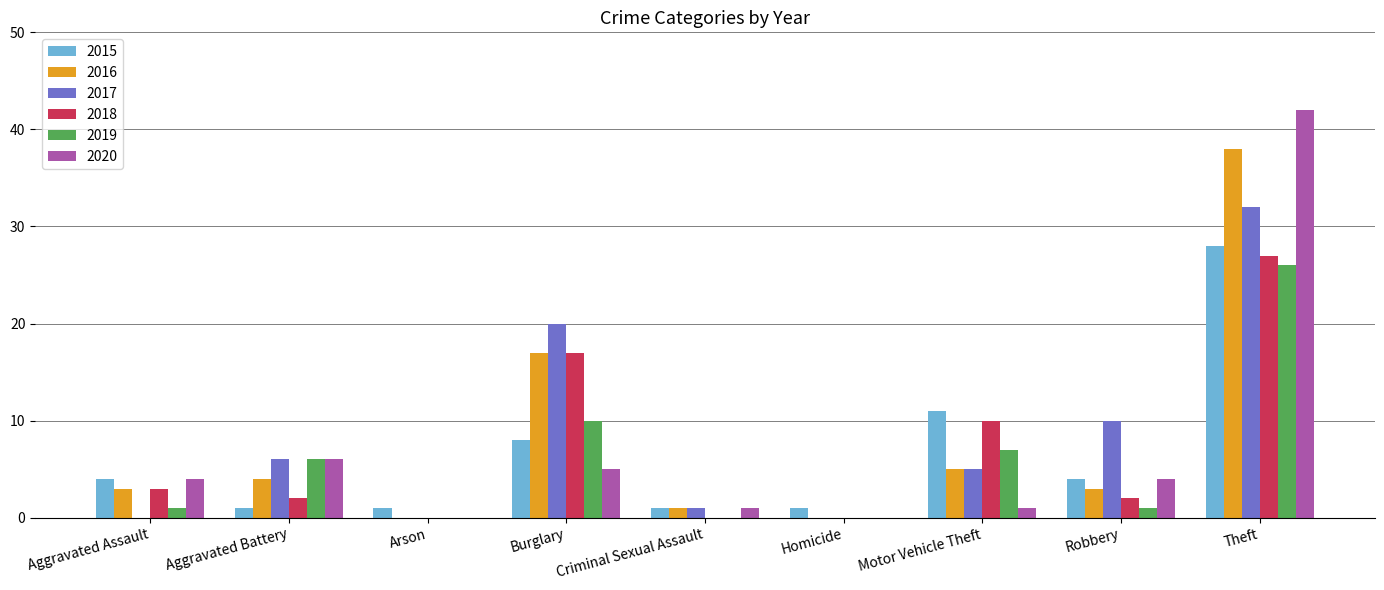

Which label corresponds to the largest value in the chart?

Theft